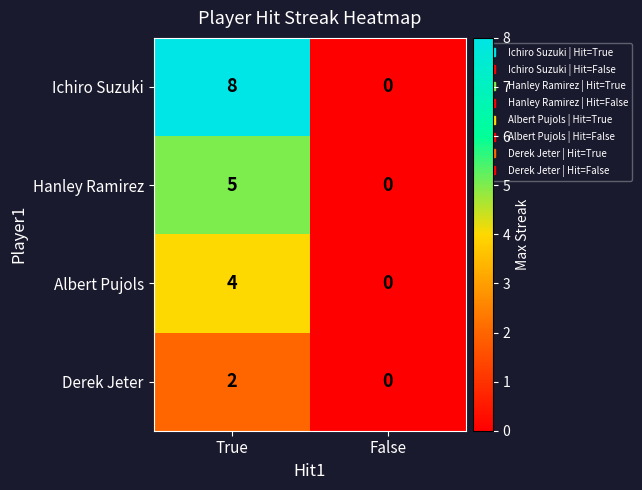

At which label does Ichiro Suzuki reach its peak?

True